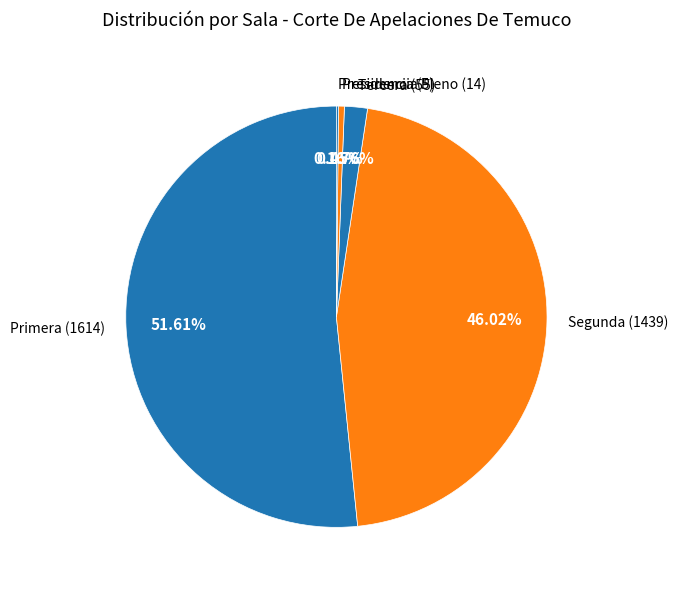

Does Primera (1614) represent more than half of the total?

Yes